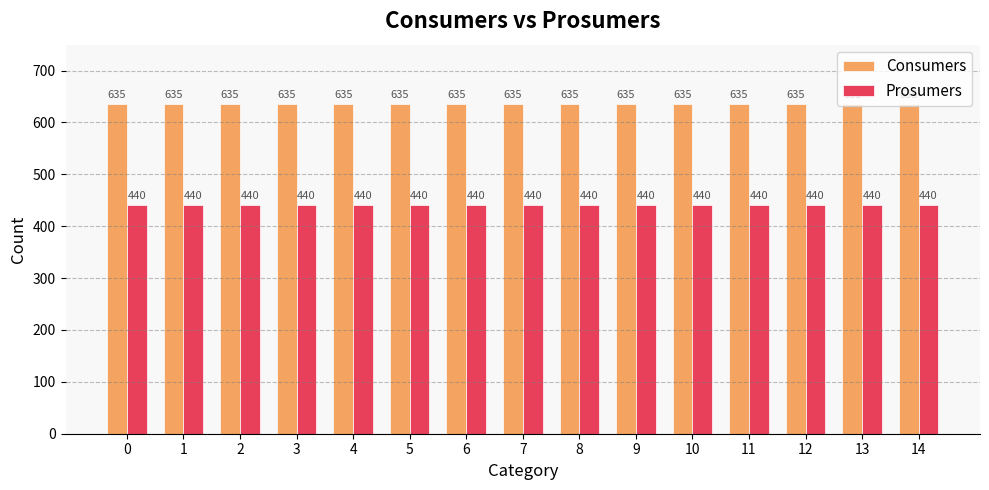

What is the sum of the Prosumers values at 0 and 10?

880